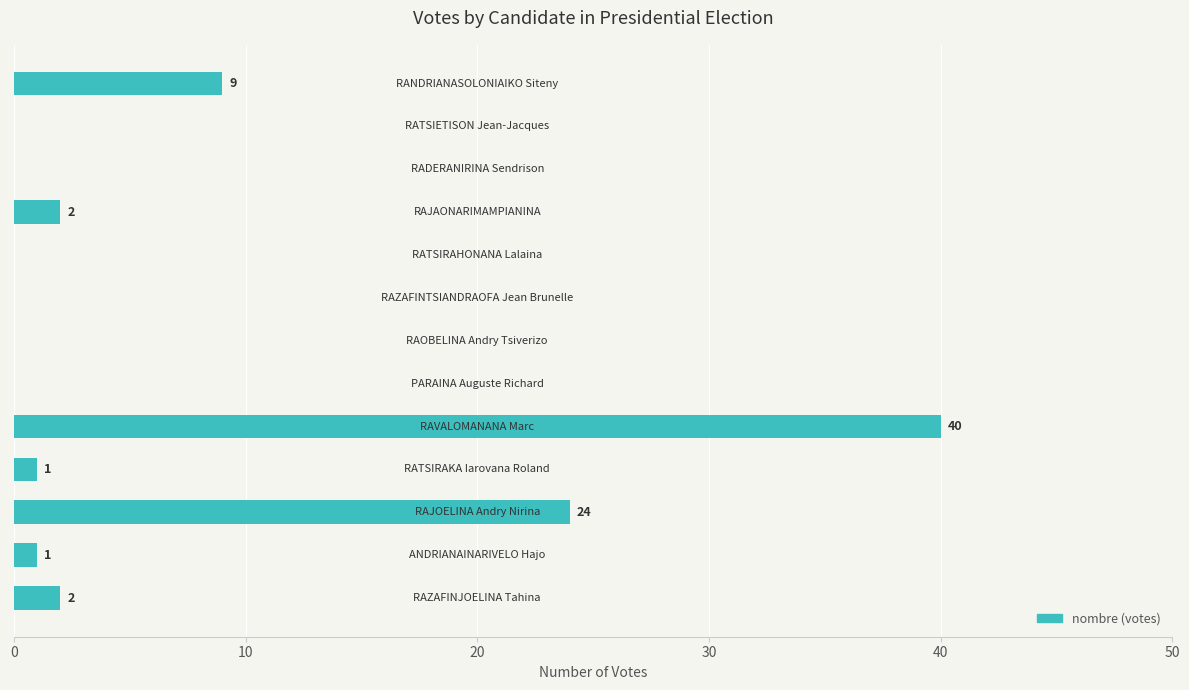

How many data points does each series have?

13